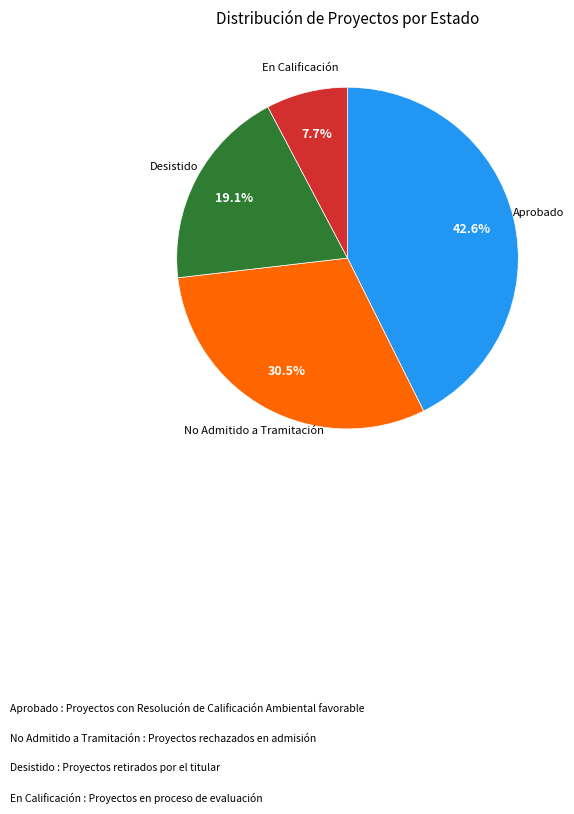

Does any single category account for the majority?

No